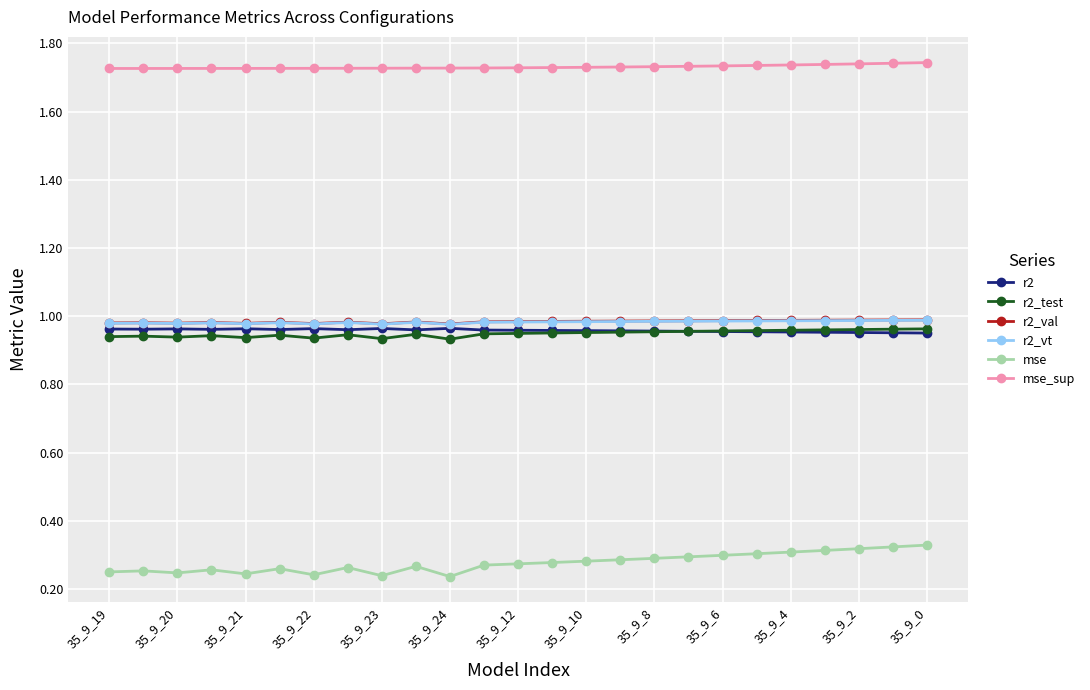

How many lines are shown in the chart?

6